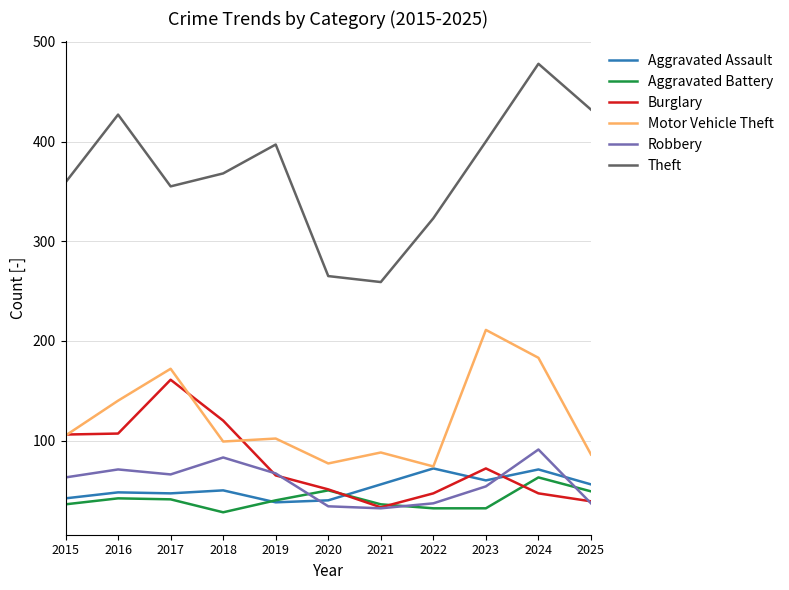

What is the difference between the maximum and minimum values in the Aggravated Battery series?

35